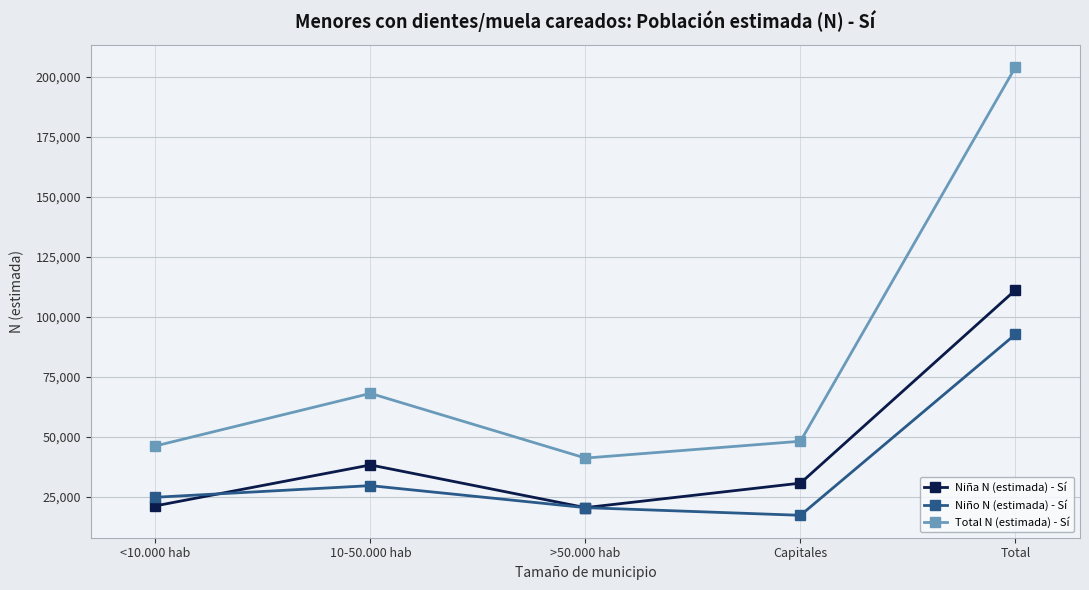

What is the average value of the Niña N (estimada) - Sí series?

44492